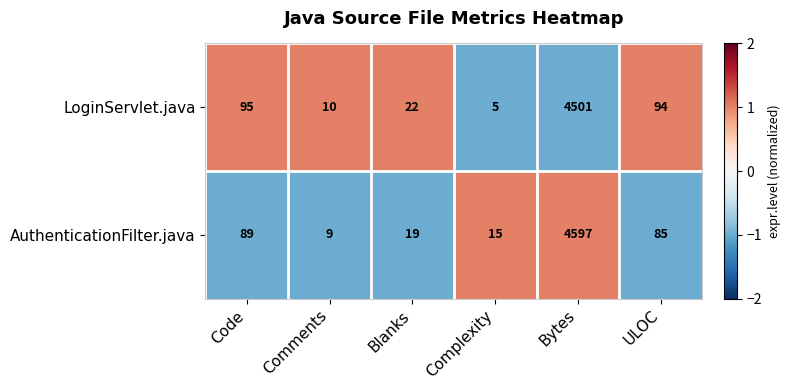

What is the sum of all LoginServlet.java values?

4727